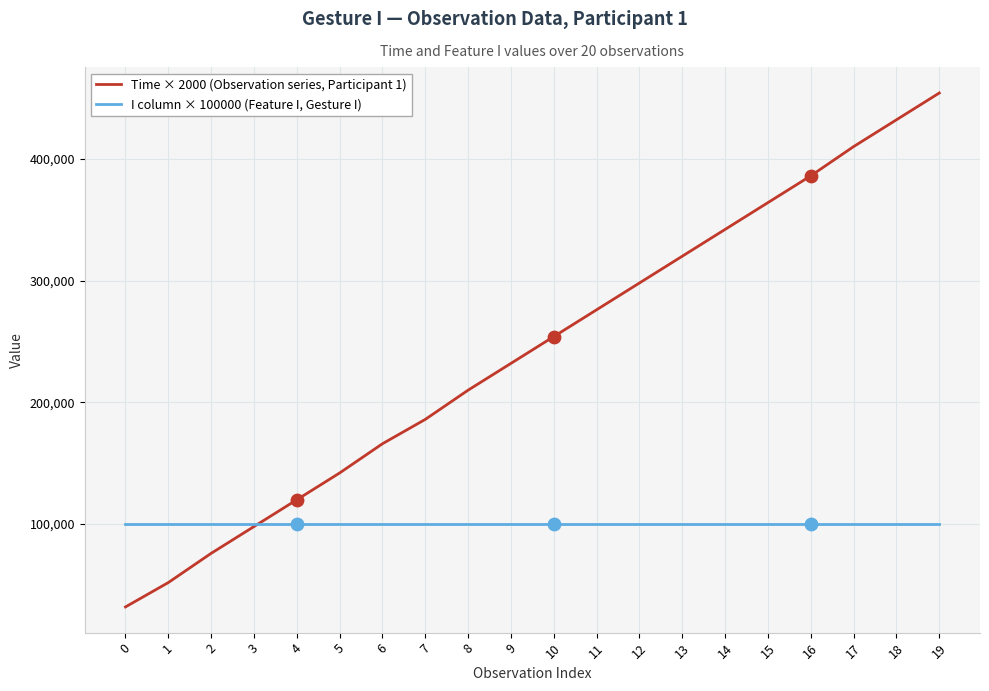

Which series changed the most between 9 and 13?

Time × 2000 (Observation series, Participant 1)